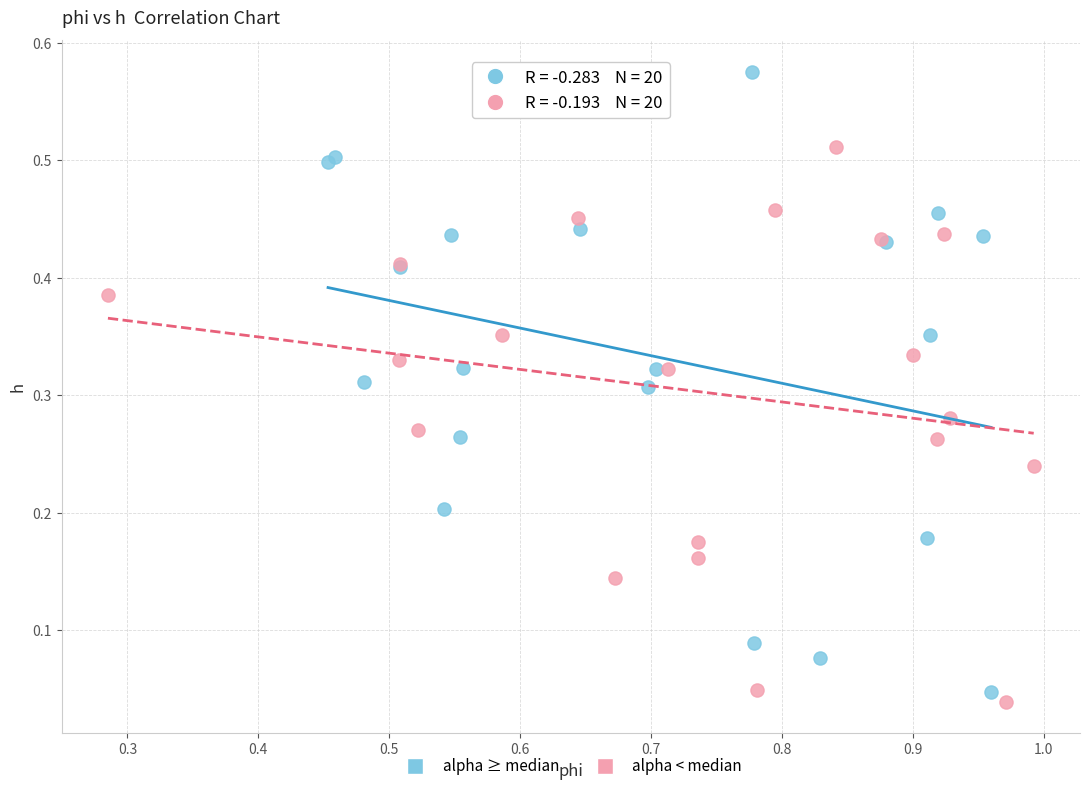

Which series reaches the maximum Y coordinate?

alpha ≥ median